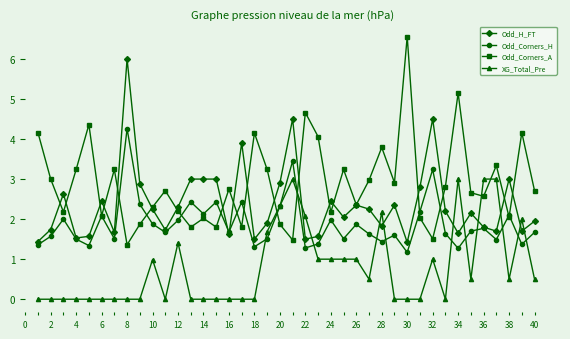

What is the value of the Odd_H_FT point at the 14th from the left?

3.0